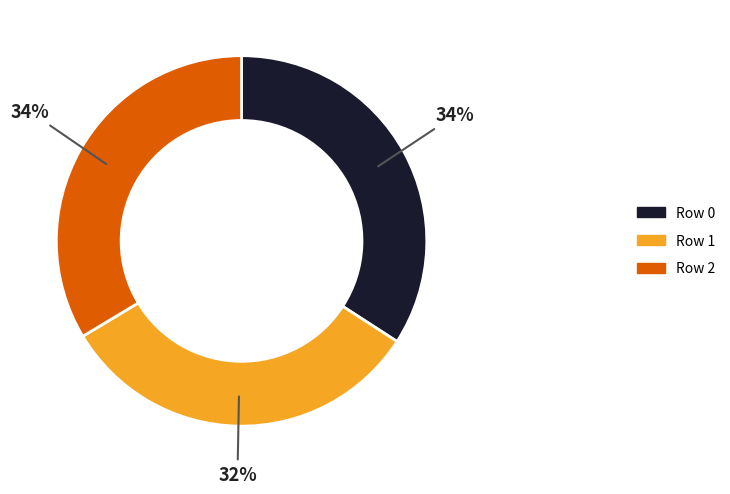

Does Row 2 account for over 50% of the chart?

No